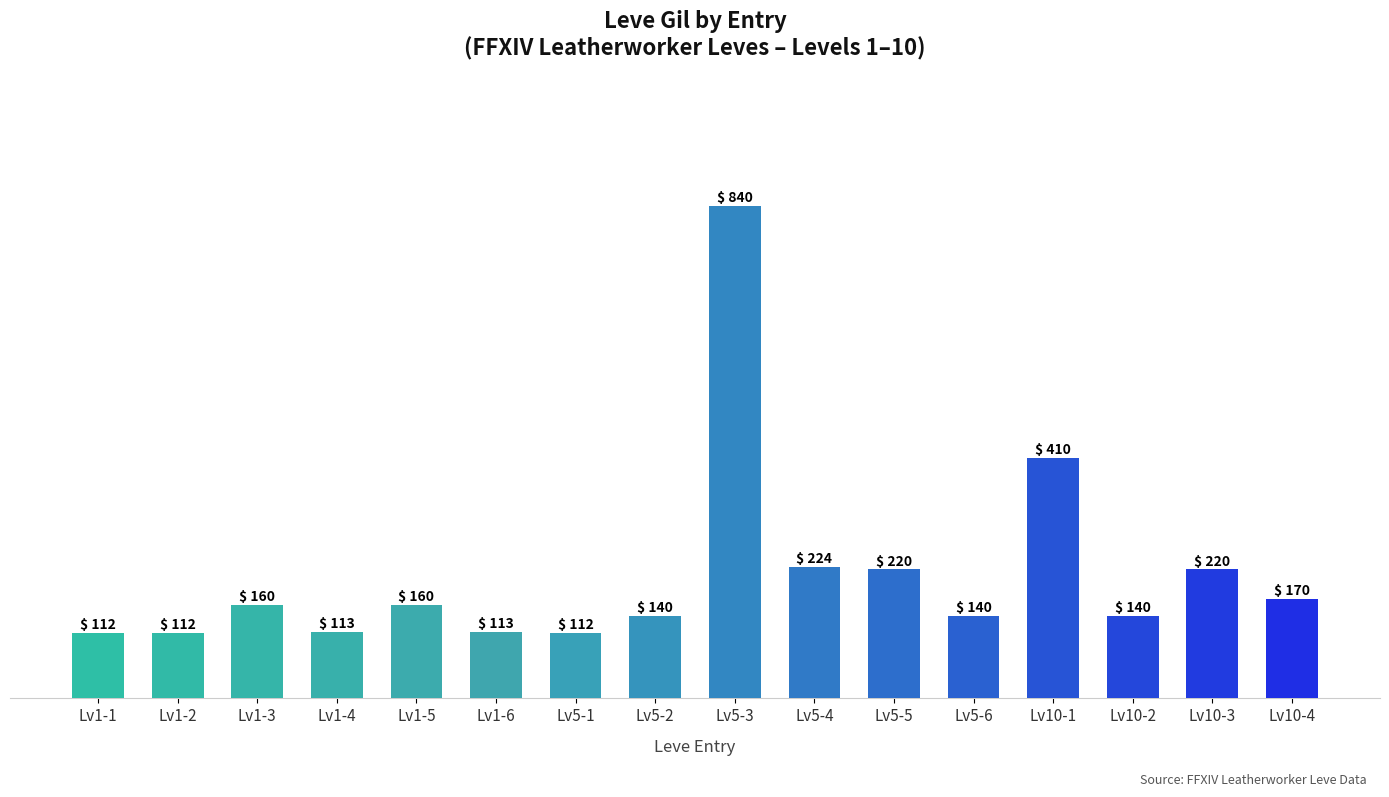

What is the maximum value shown in the chart?

840